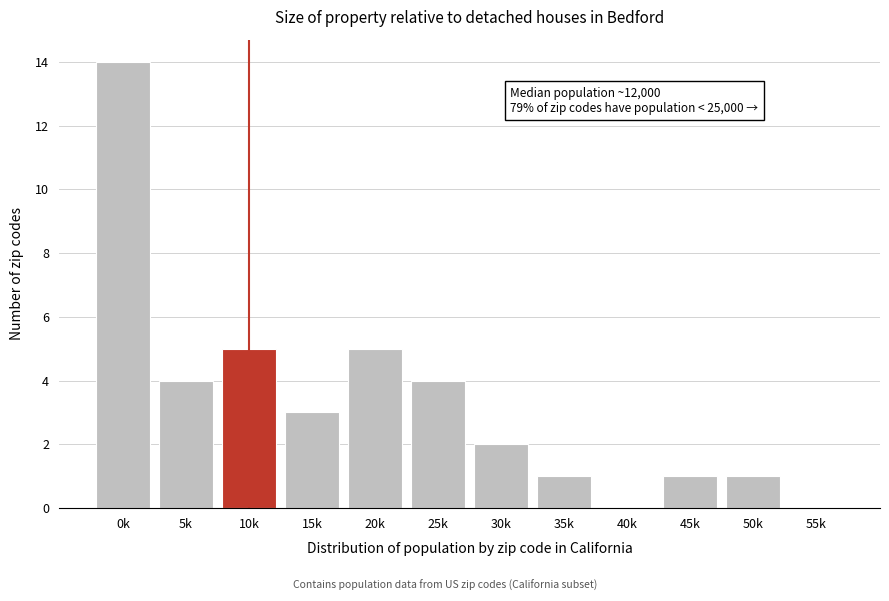

Reading right to left, what are all the values shown in this chart?

55k=0	50k=1	45k=1	40k=0	35k=1	30k=2	25k=4	20k=5	15k=3	10k=5	5k=4	0k=14